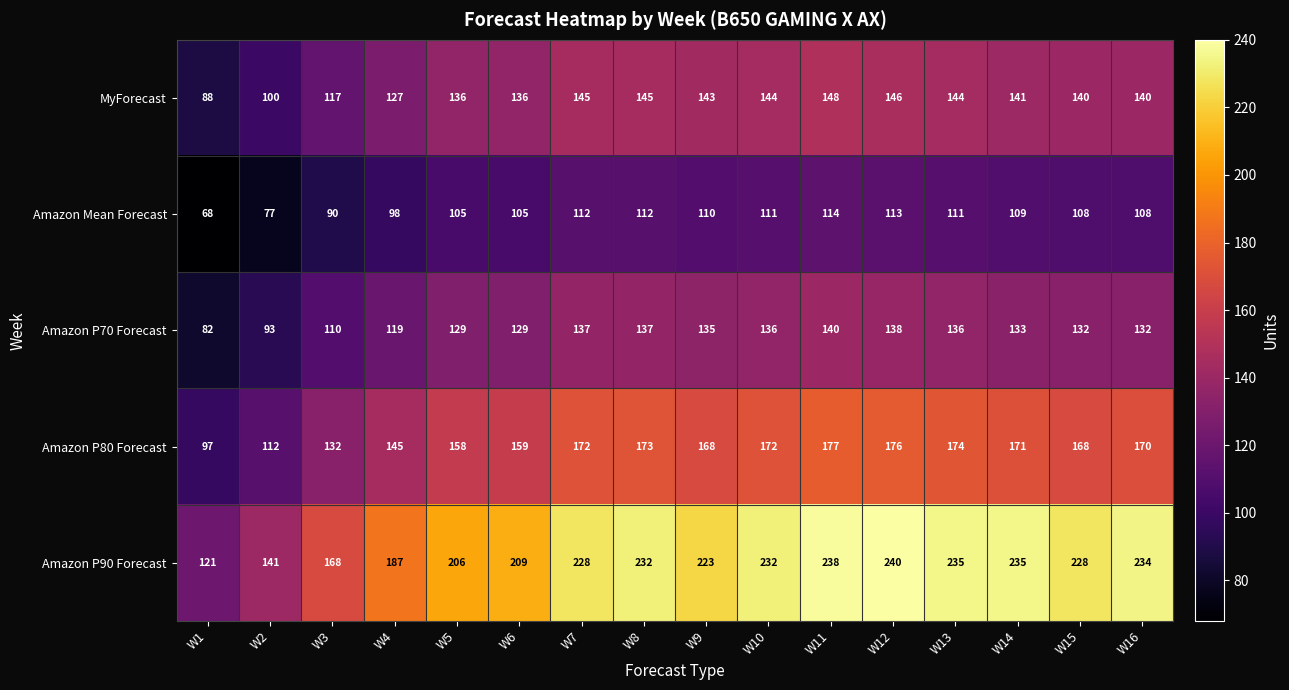

What is the sum of all Amazon P70 Forecast values?

2018